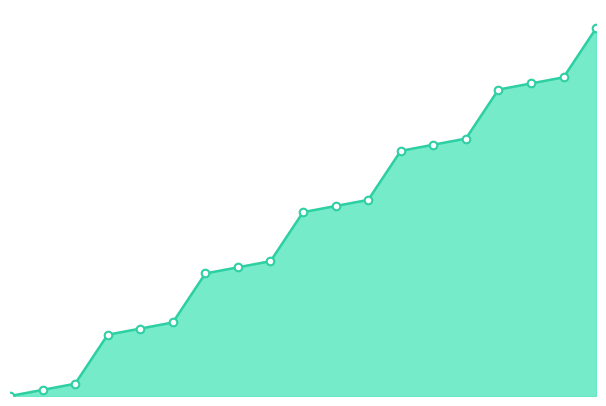

At which category is the sum across all series the highest?

18